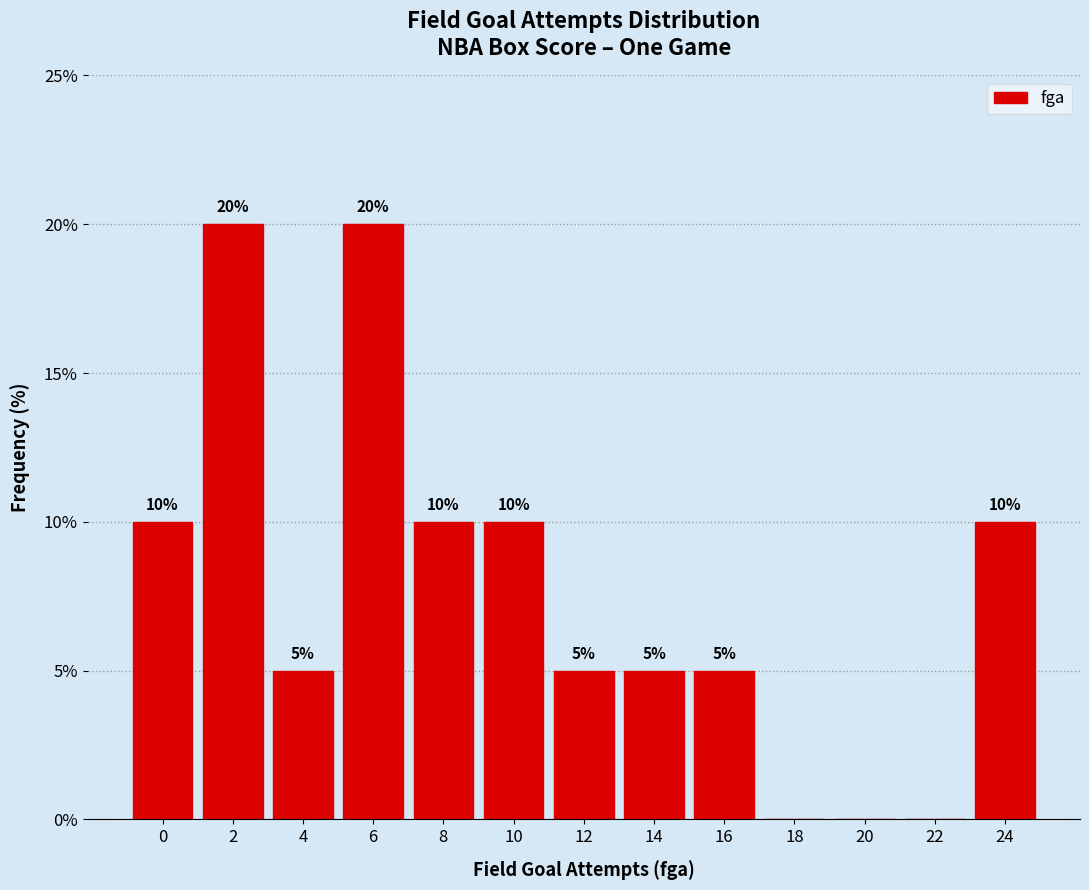

Reading left to right, extract all data points from this chart.

0=10	2=20	4=5	6=20	8=10	10=10	12=5	14=5	16=5	18=0	20=0	22=0	24=10